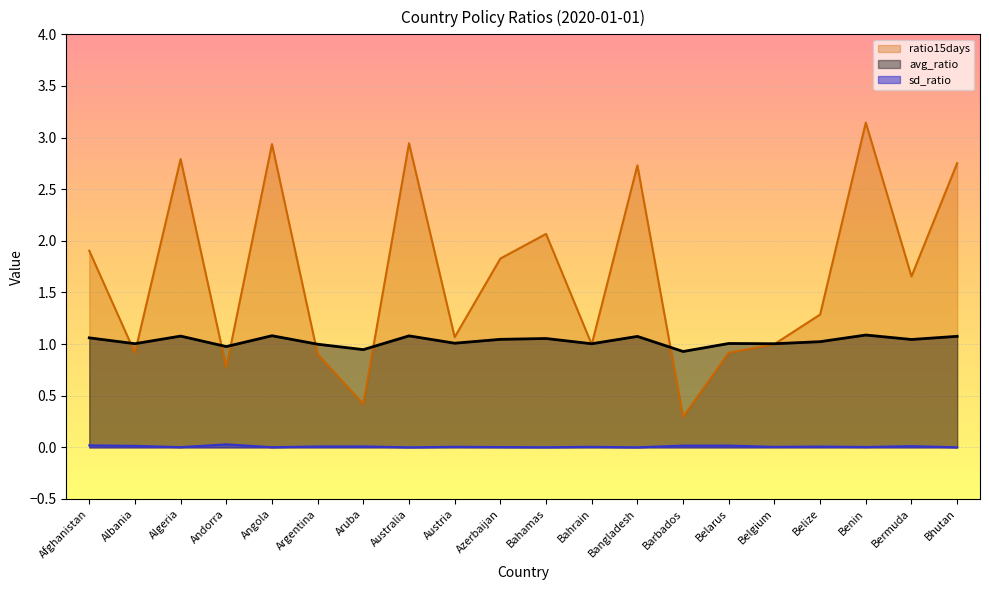

What is the sum of the avg_ratio values at Barbados and Austria?

1.9